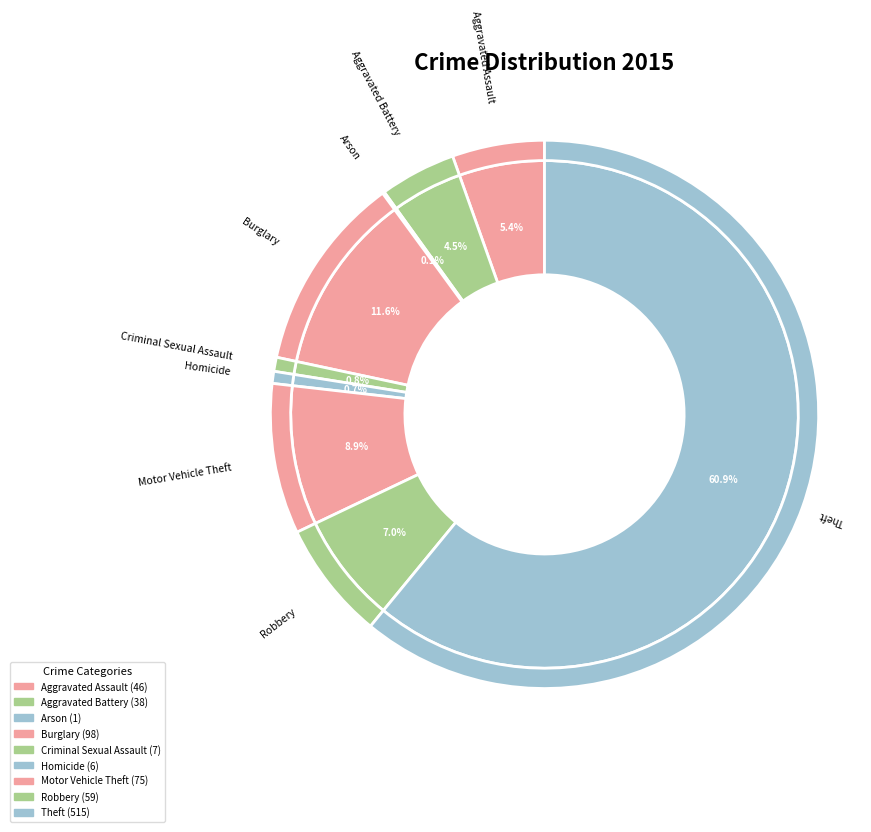

Which slice represents more than half of the pie?

Theft